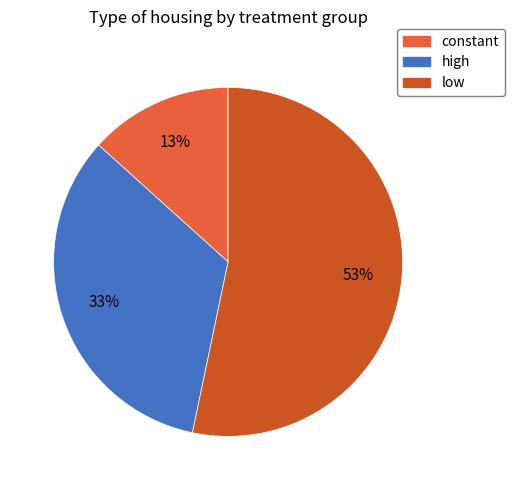

What percentage do low and high together represent?

86.7%